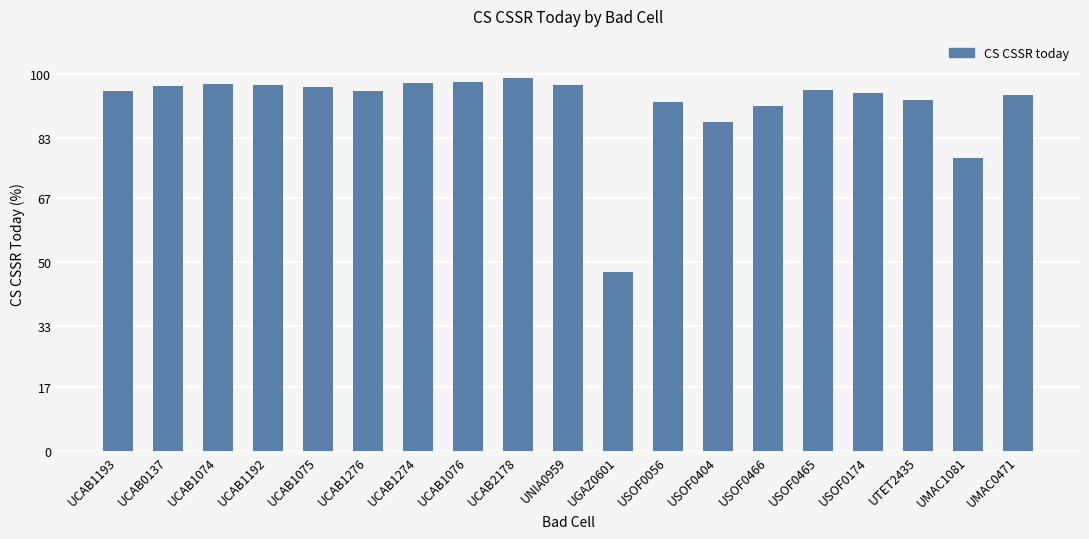

What is the label of the 9th bar from the left?

UCAB2178